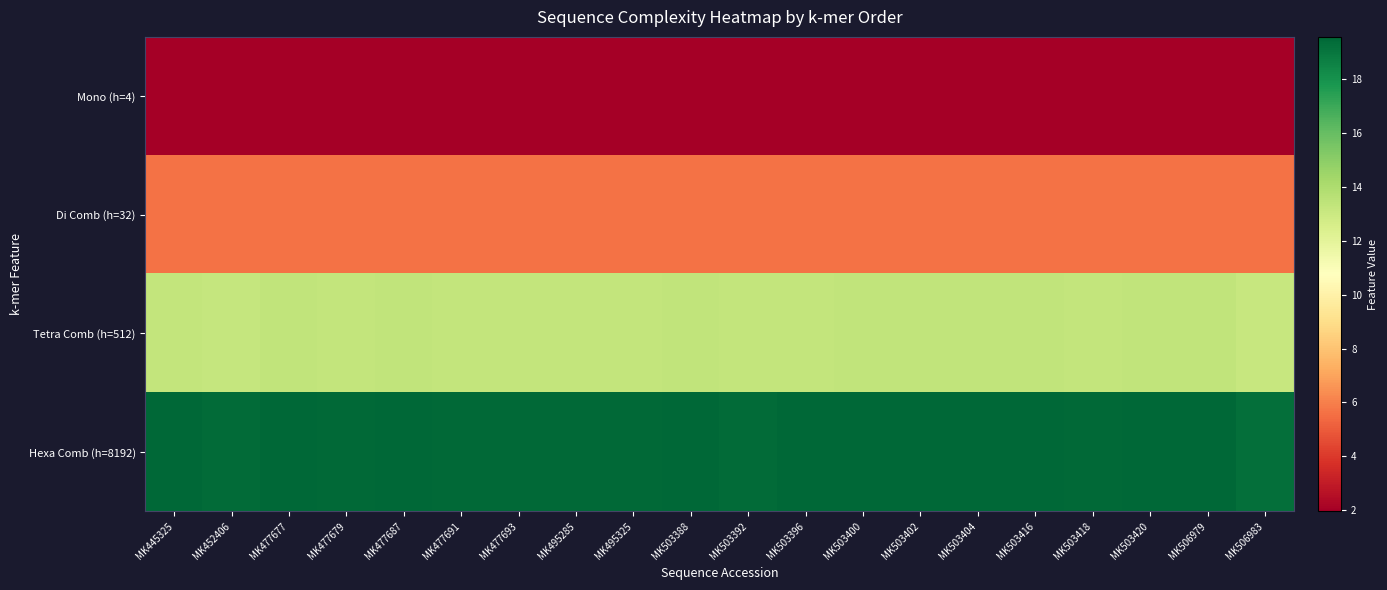

Which series has the largest total across all categories?

Hexa Comb (h=8192)